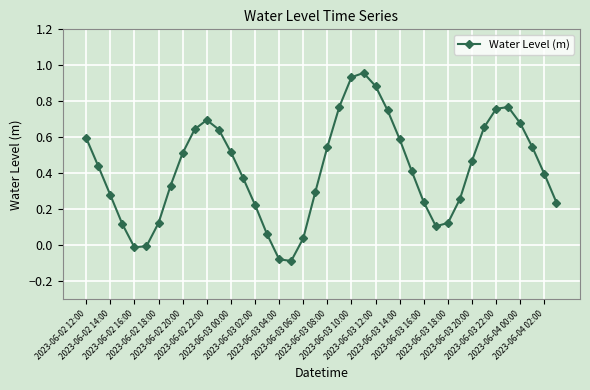

How many interior local valleys (lower than both neighbors) does the data have?

3